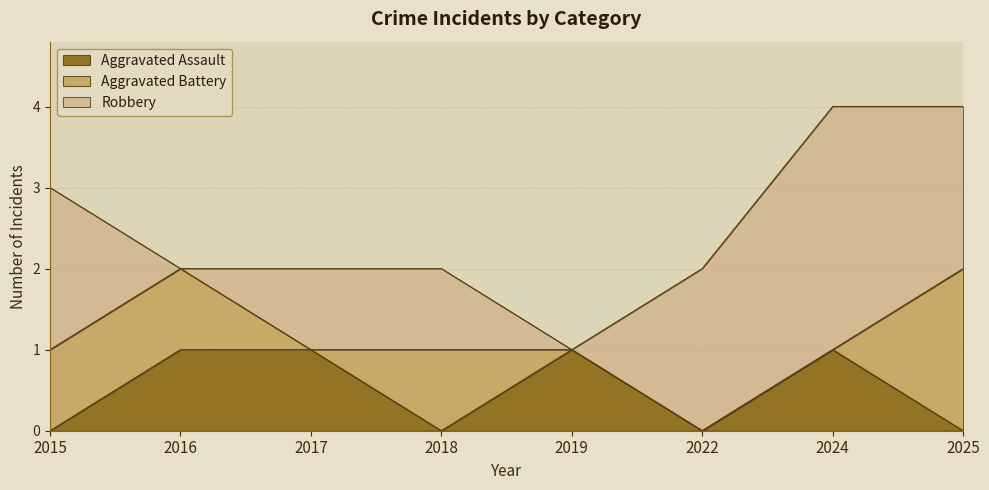

The value of Robbery at 2017 is 1. True or false?

True